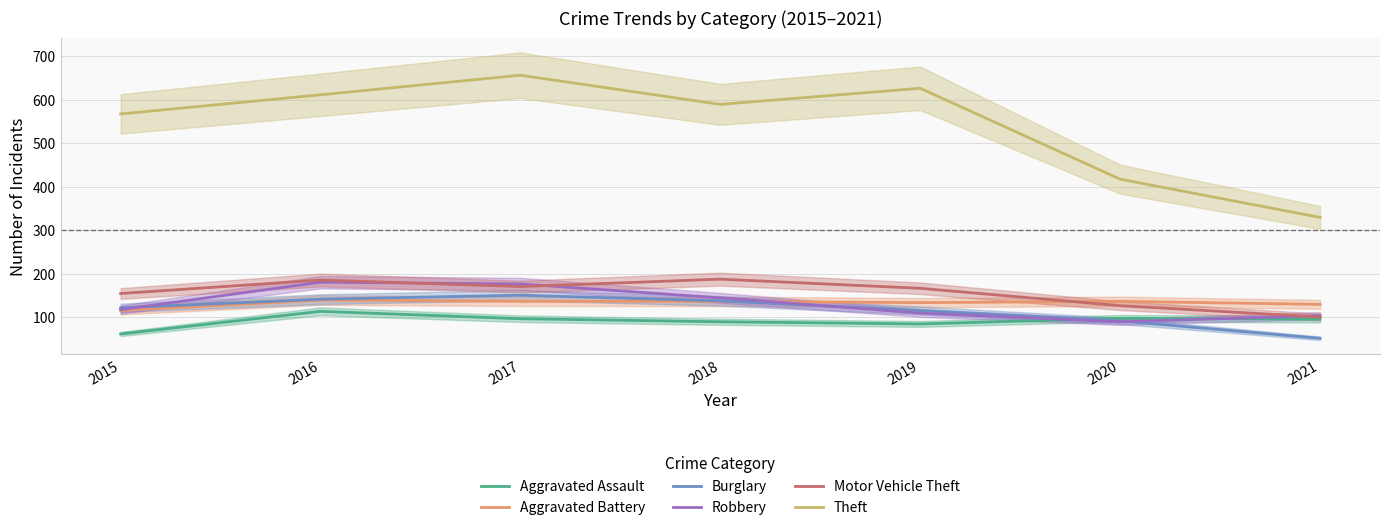

What is the maximum value for Robbery?

180